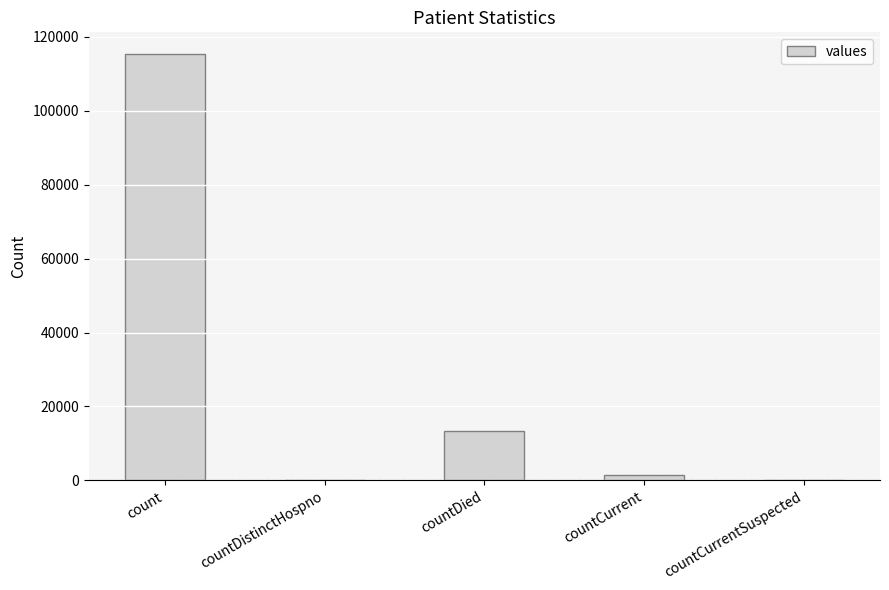

Reading right to left, what are all the values shown in this chart?

countCurrentSuspected=0	countCurrent=1383	countDied=13343	countDistinctHospno=0	count=115379